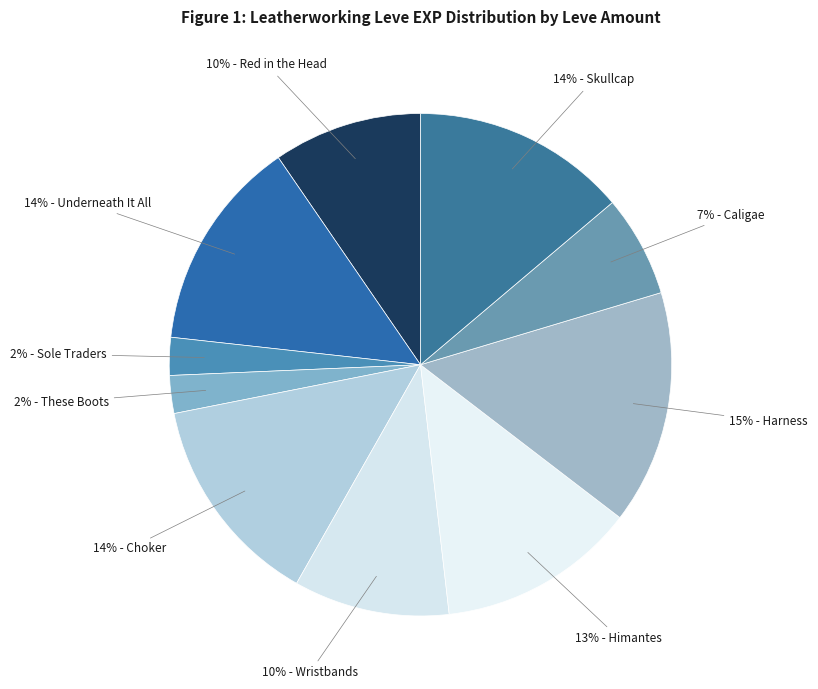

To the nearest percent, what is the difference between the largest and smallest slice percentages?

13%